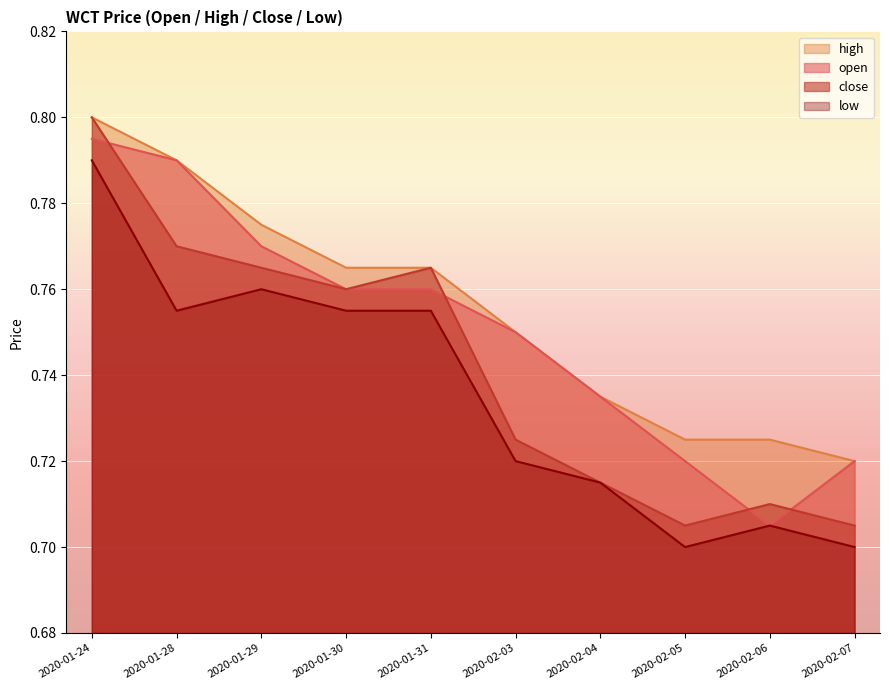

At which label does close reach its minimum?

2020-02-05